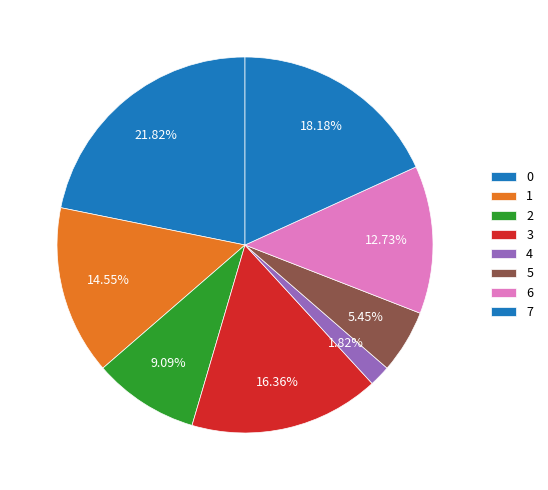

Count the number of slices in the pie.

8